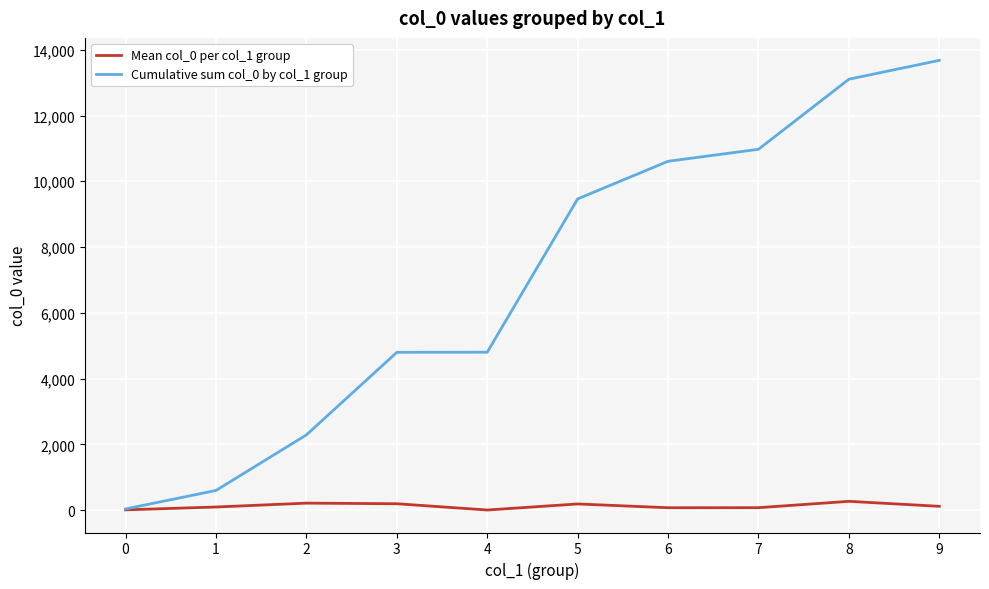

Does the chart display data point markers on the line(s)?

No